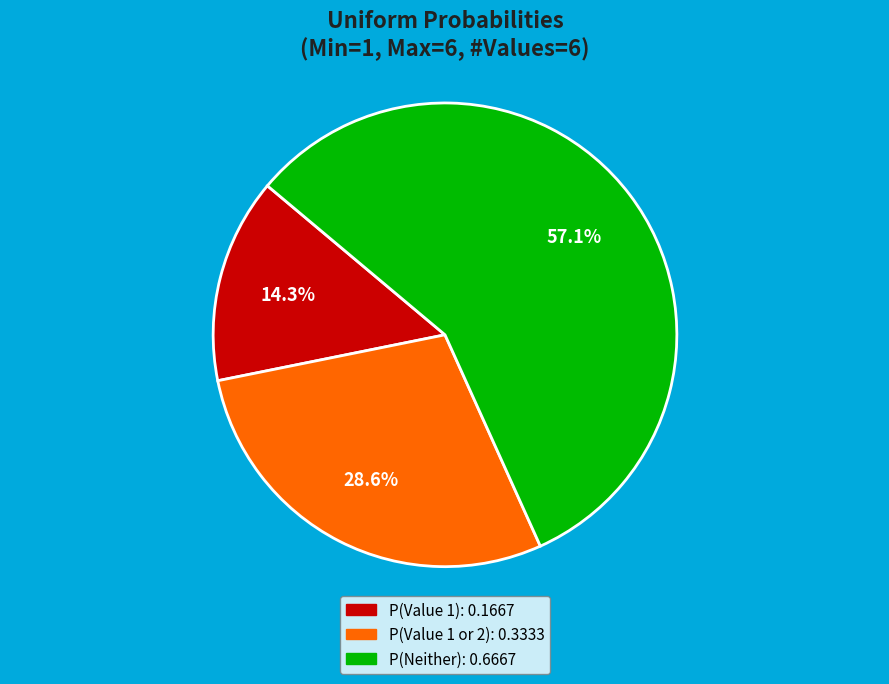

To the nearest percent, what is the difference between the largest and smallest slice percentages?

43%